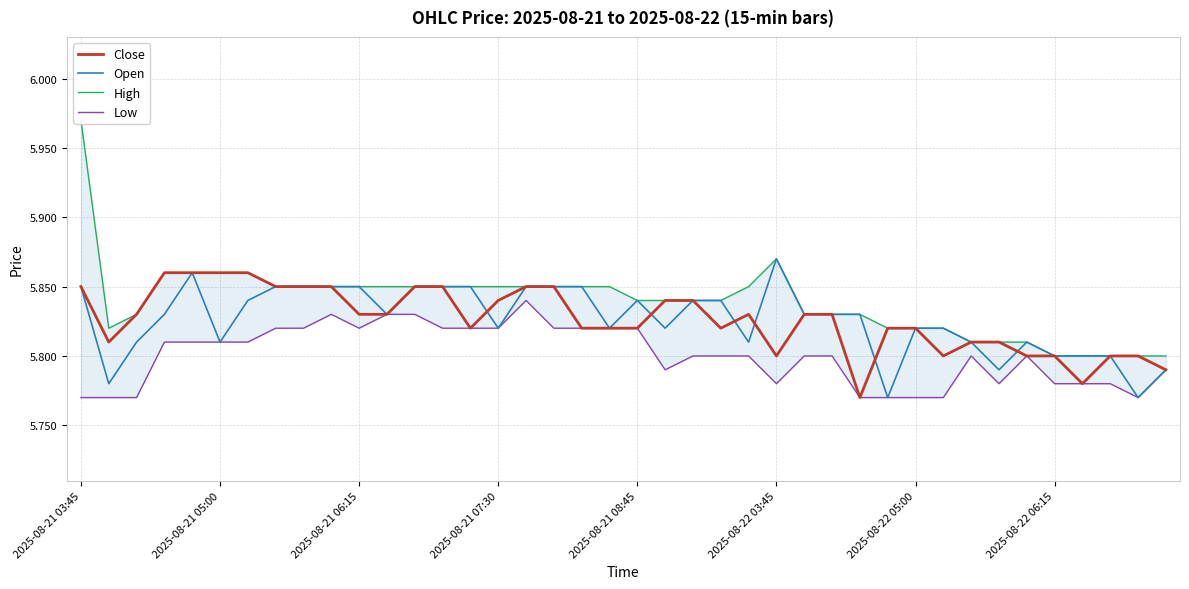

True or false: Low and Close intersect in this chart.

False